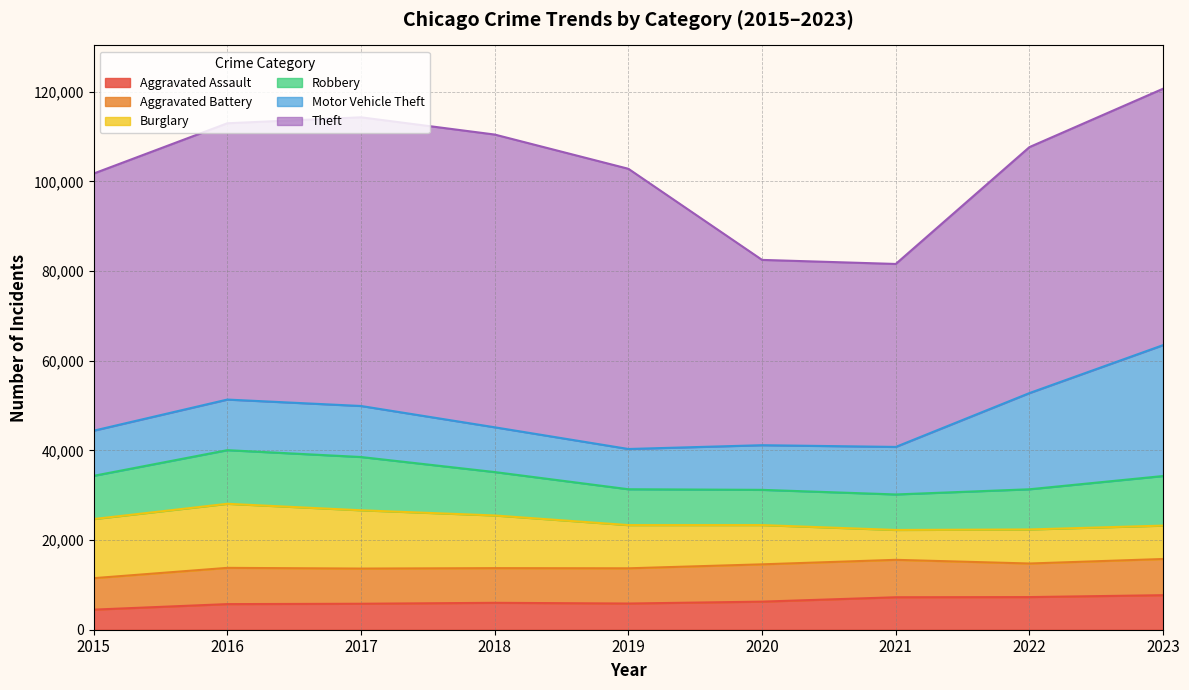

What is the spread (max minus min) of values at 2016?

55910